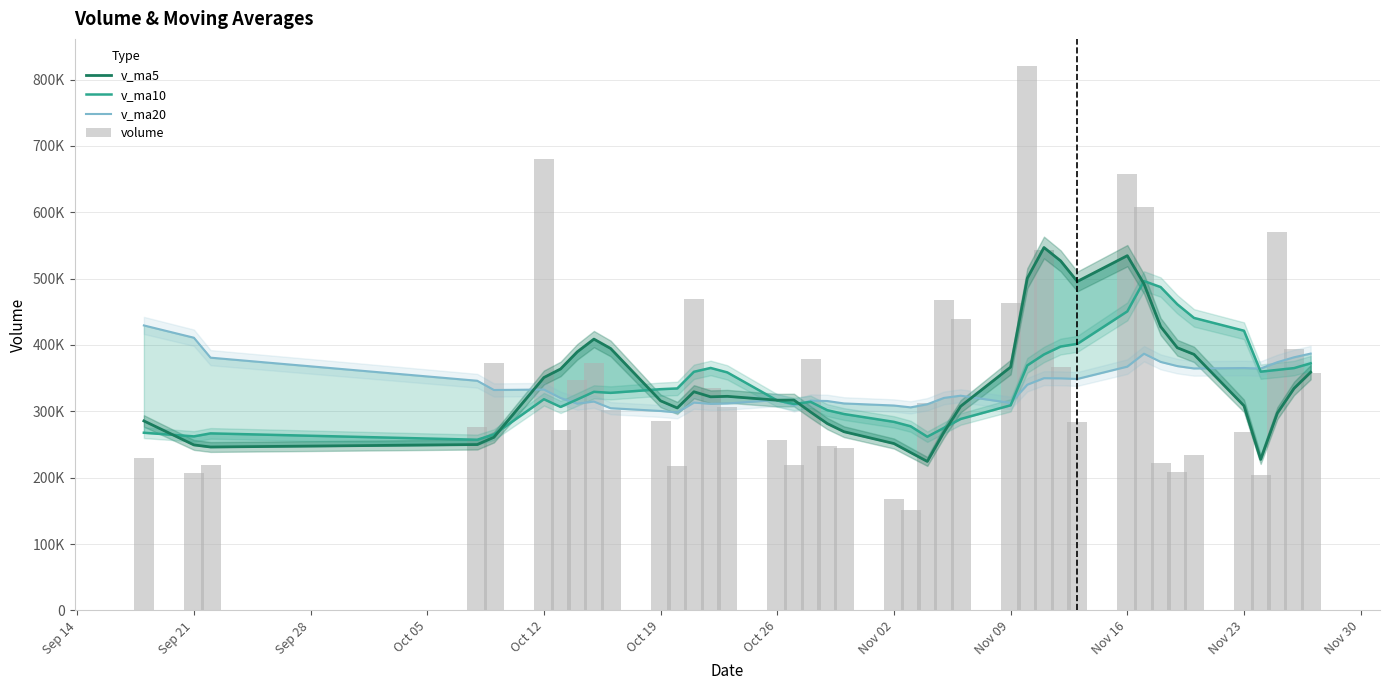

How many groups of bars are there?

40